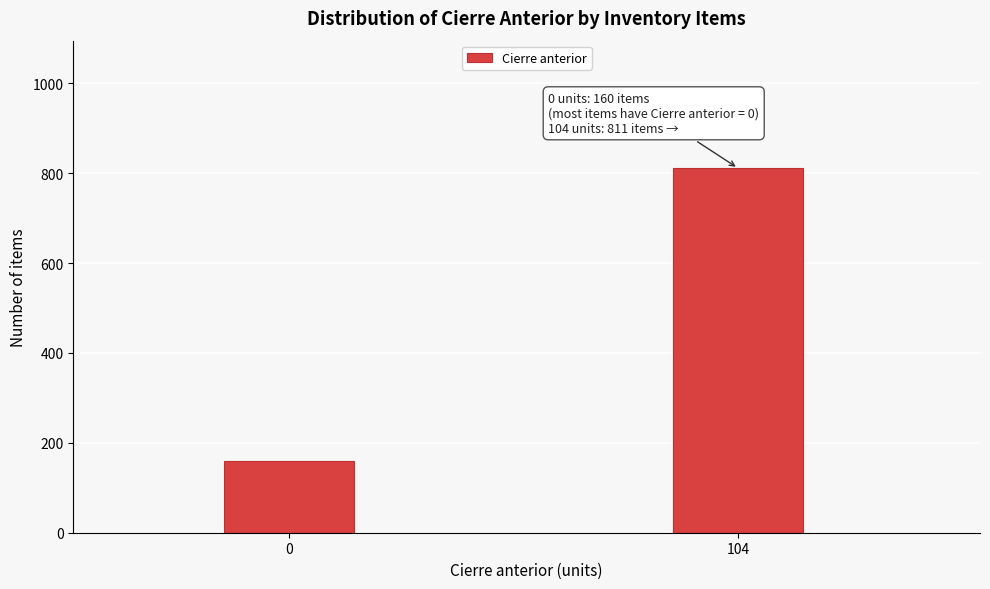

Reading right to left, extract all data points from this chart.

104=811	0=160